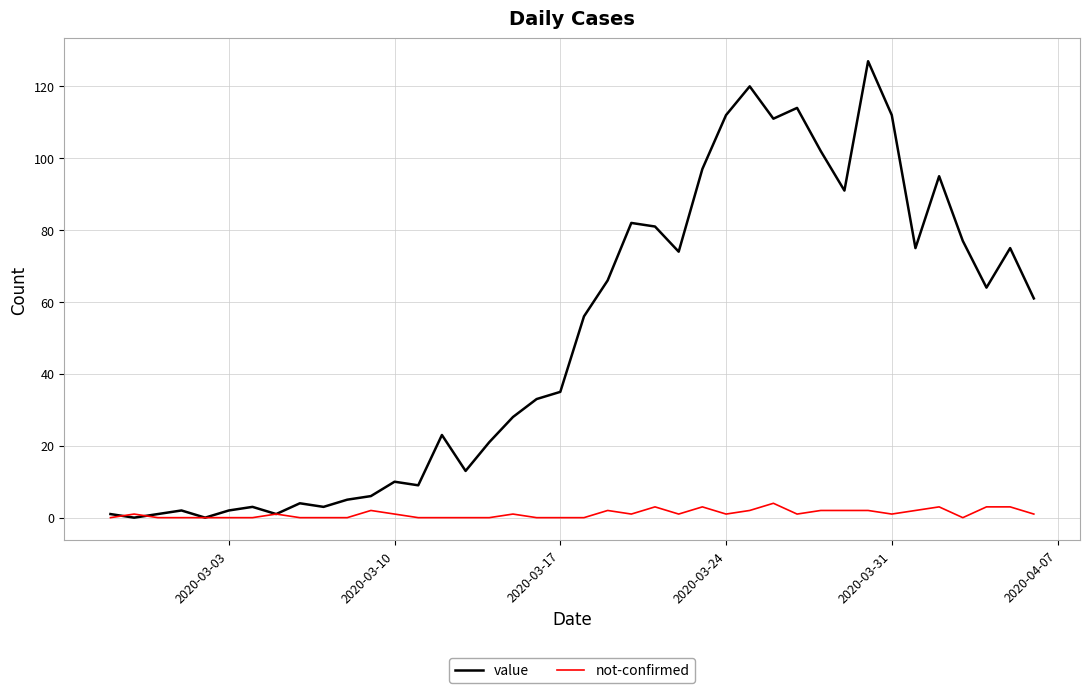

Which series has the largest range (max minus min)?

value